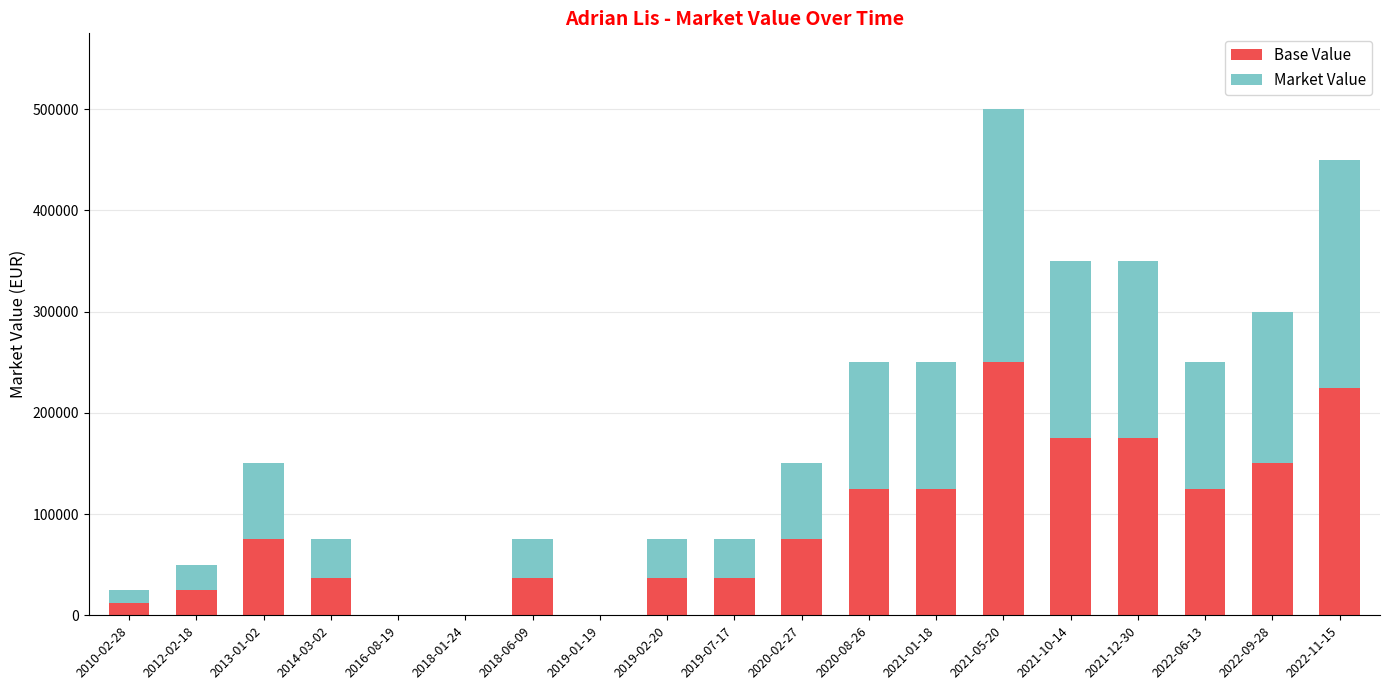

At which category is the sum across all series the highest?

2021-05-20